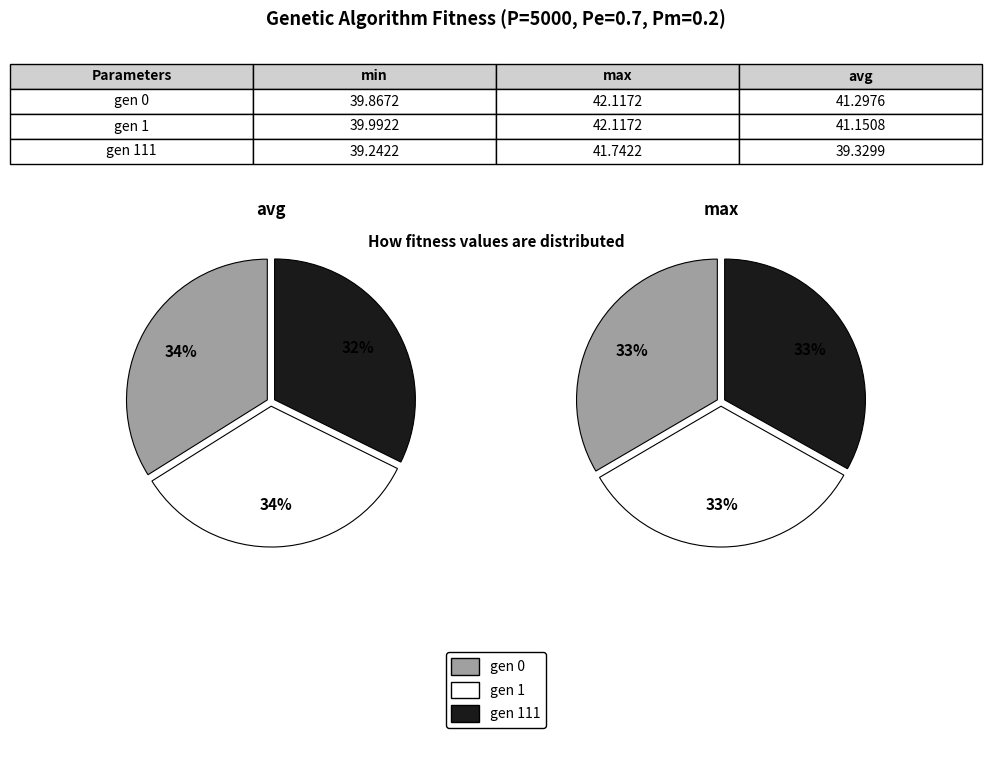

Between gen 0 and gen 111, which is larger?

gen 0